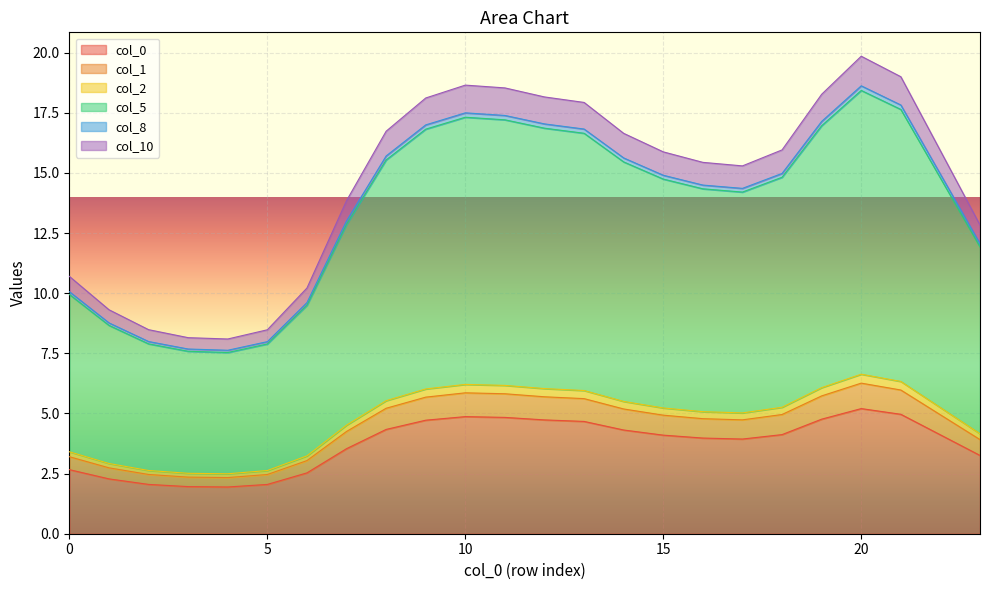

Which has a higher value, 22 or 14?

14